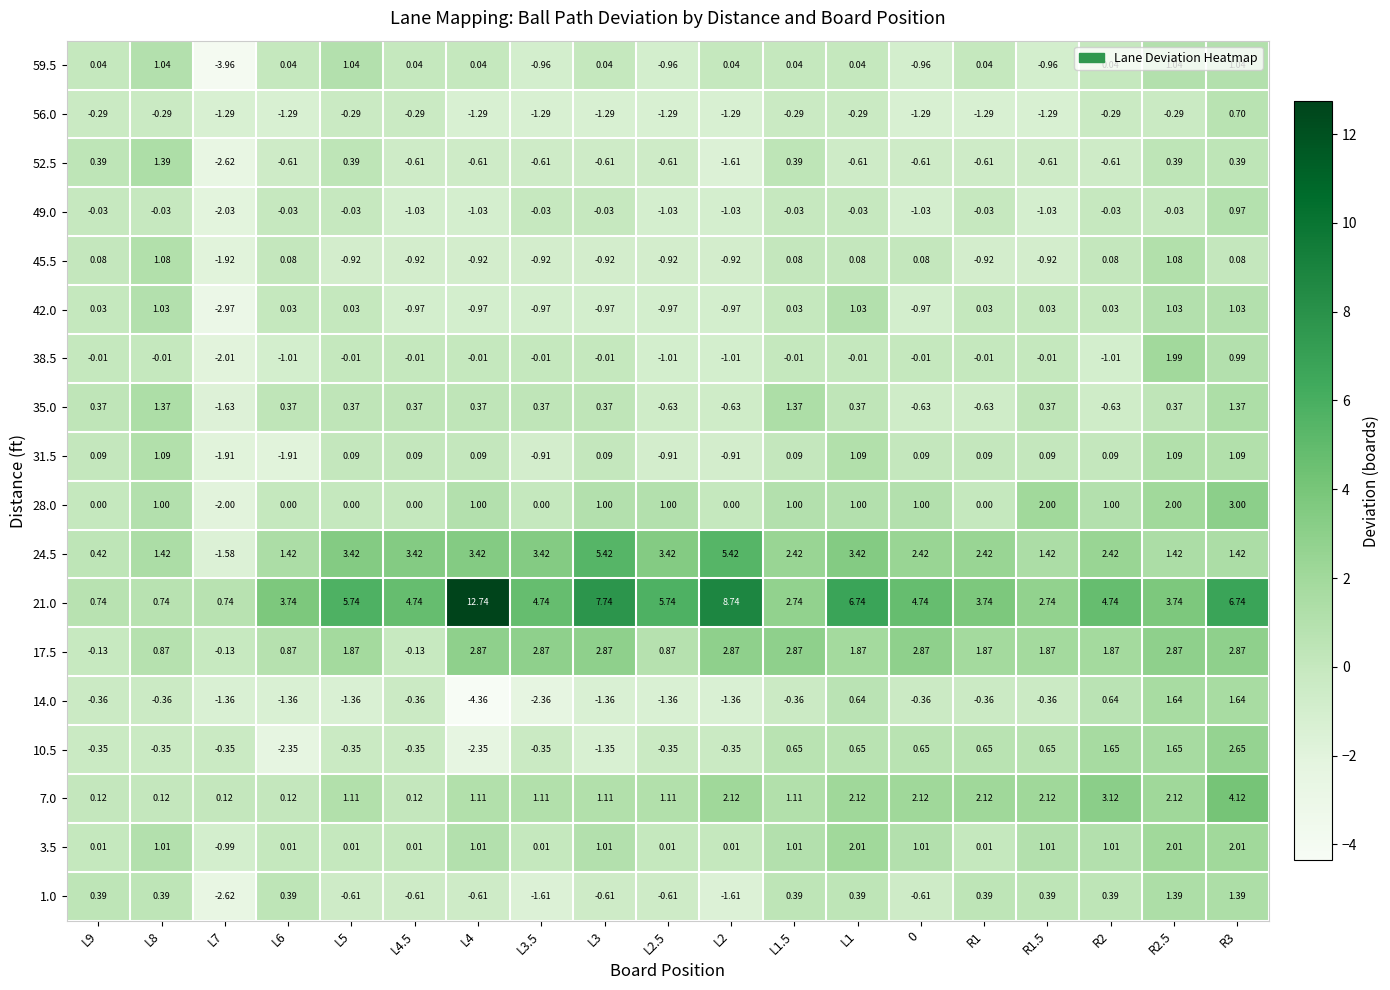

Is the value of 3.5 at L4 greater than the value of 38.5 at L2?

Yes